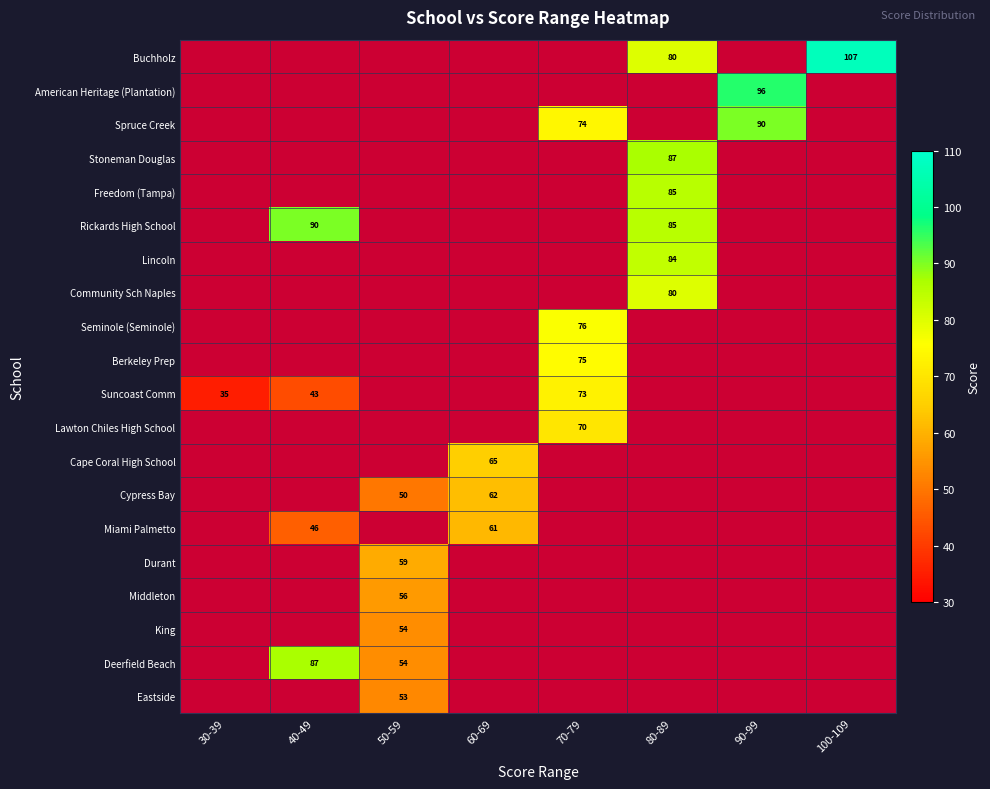

True or false: Freedom (Tampa) has a value of 85 at 80-89.

True